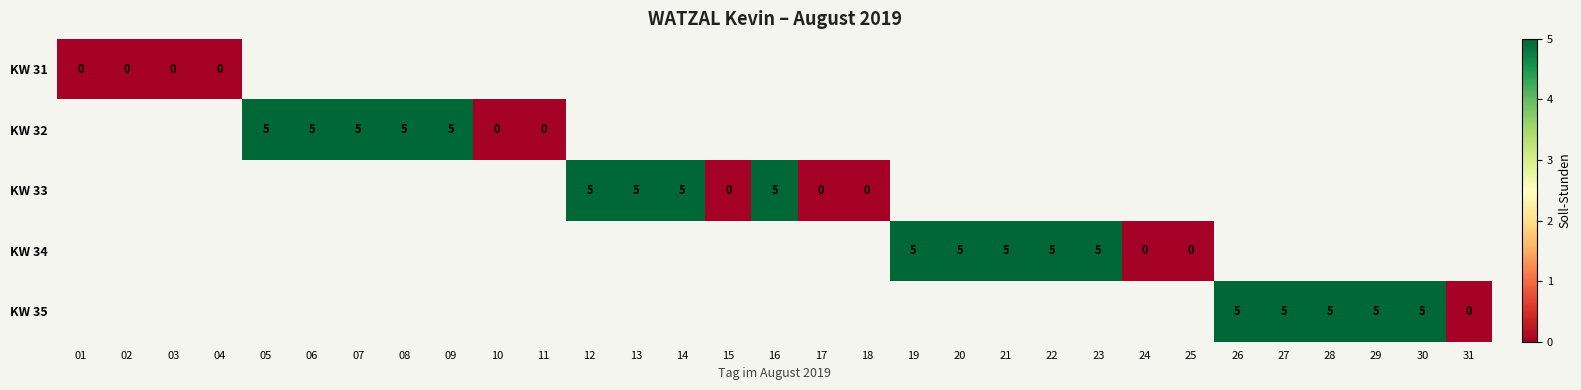

The value of KW 32 at 05 is 7. True or false?

False